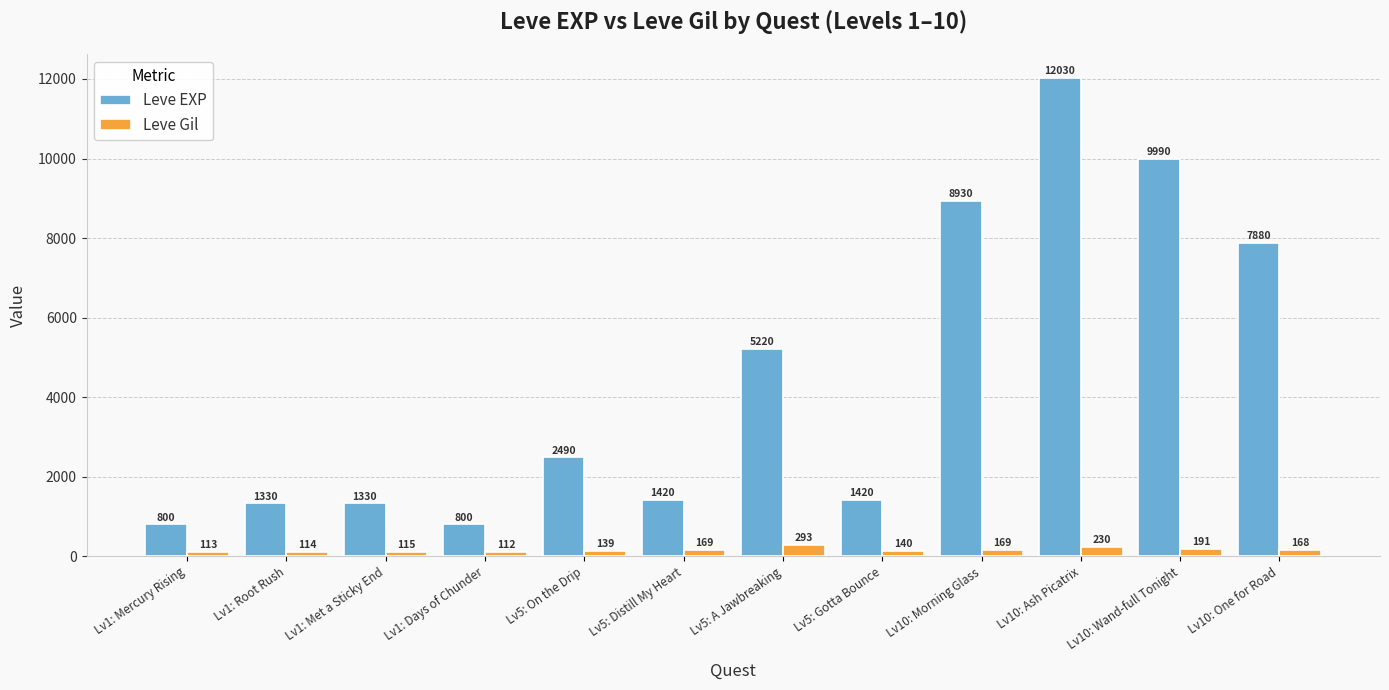

How many groups of bars are there?

12